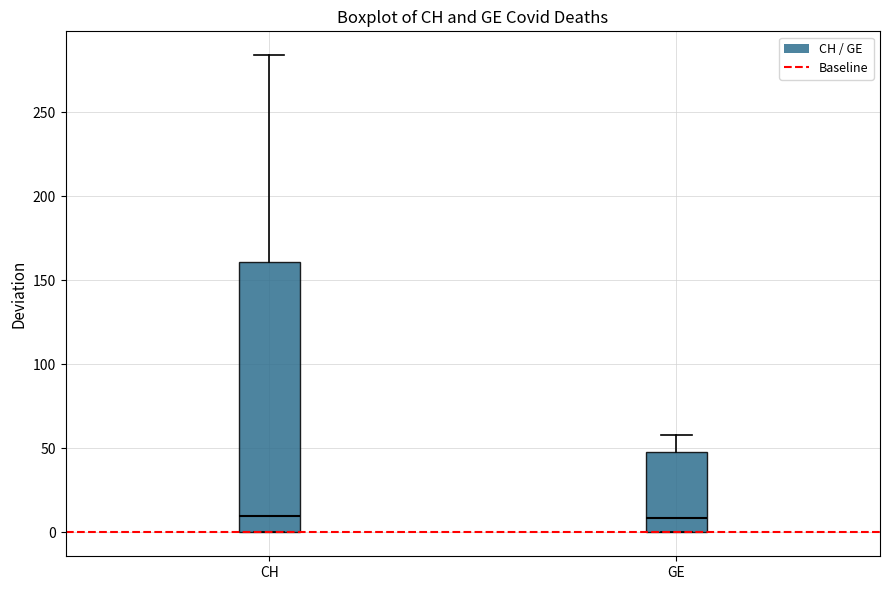

Reading left to right, read every box against the y-axis: the position of its median line, the range the box covers, and the ends of its whiskers. The values are not printed on the chart, so give them approximately, as read against the axis.

CH: median 10, box 0 to 160, whiskers 0 to 285
GE: median 10, box 0 to 50, whiskers 0 to 60